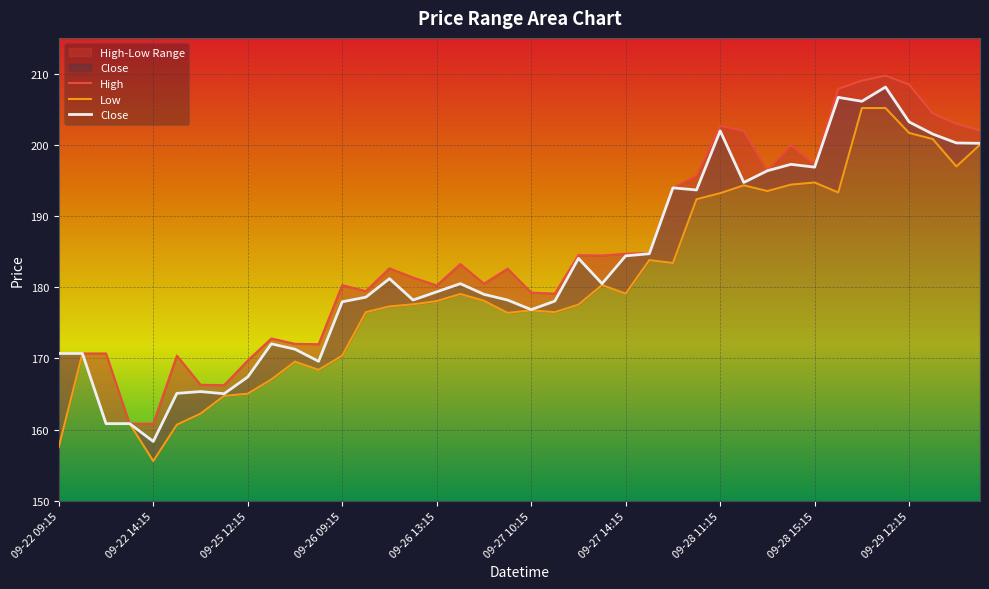

Count the number of data series in this chart.

3